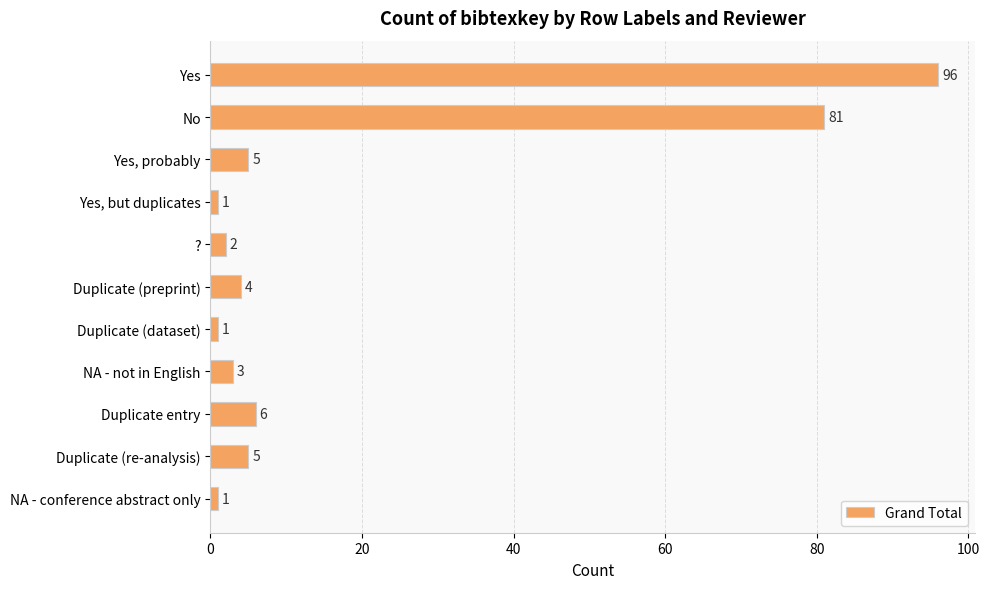

What is the average value?

19